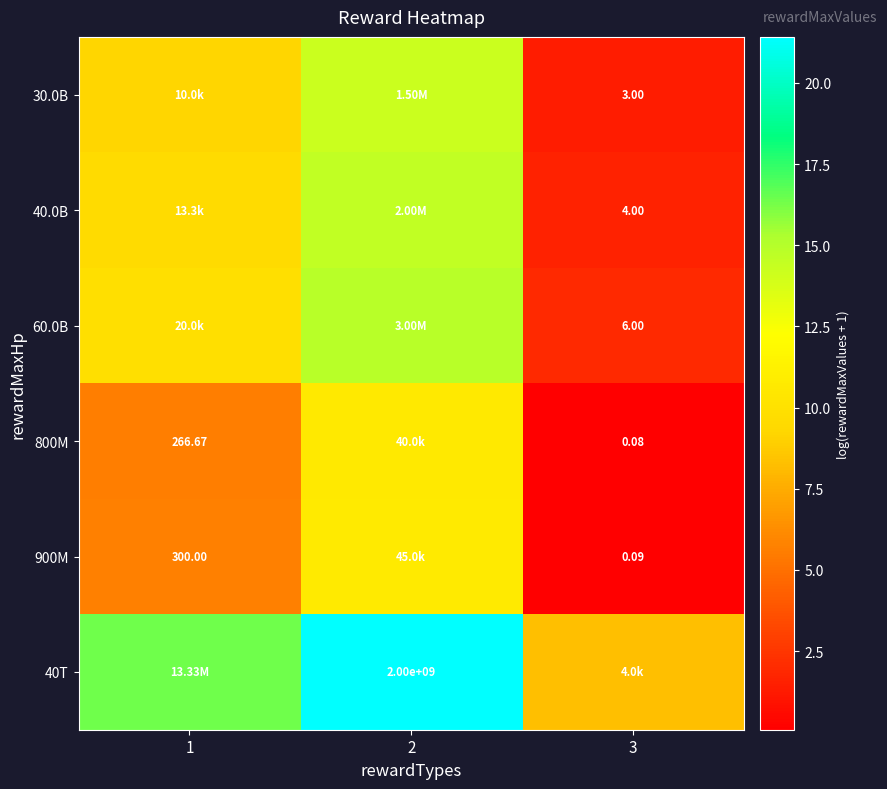

At how many categories does at least one series exceed 1?

3